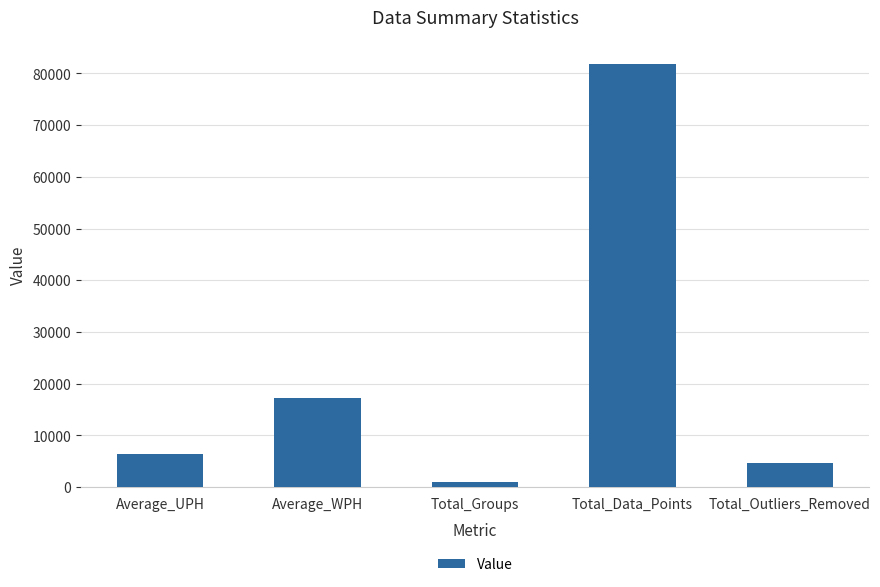

What is the label of the 3rd bar from the right?

Total_Groups